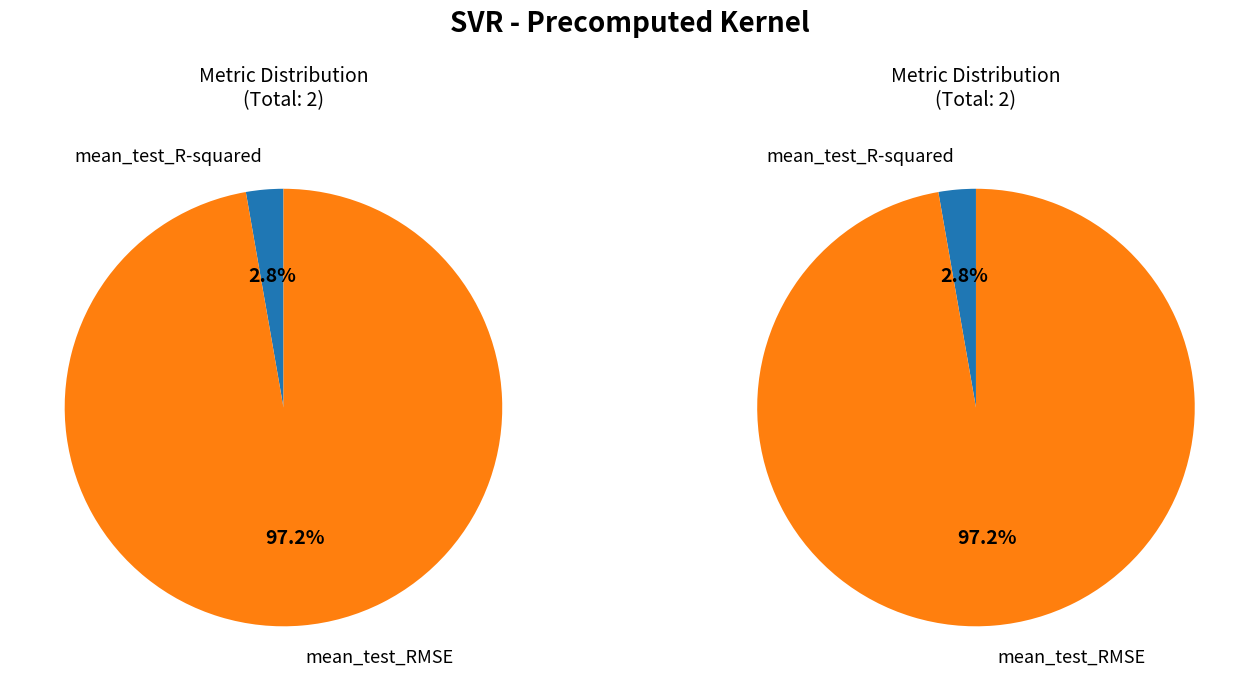

True or false: mean_test_R-squared accounts for 3% of the total.

True